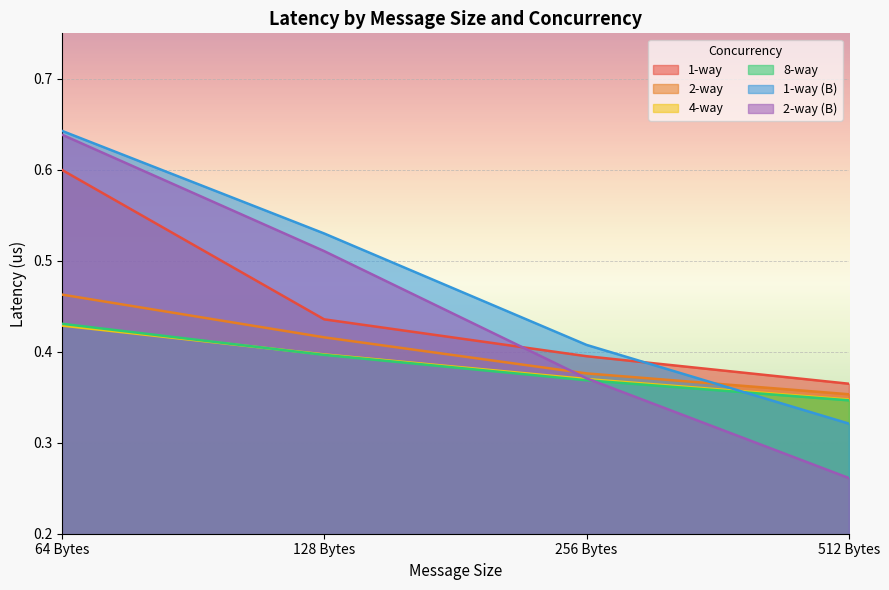

What is the value of the 1-way (B) point at the 4th from the left?

0.3